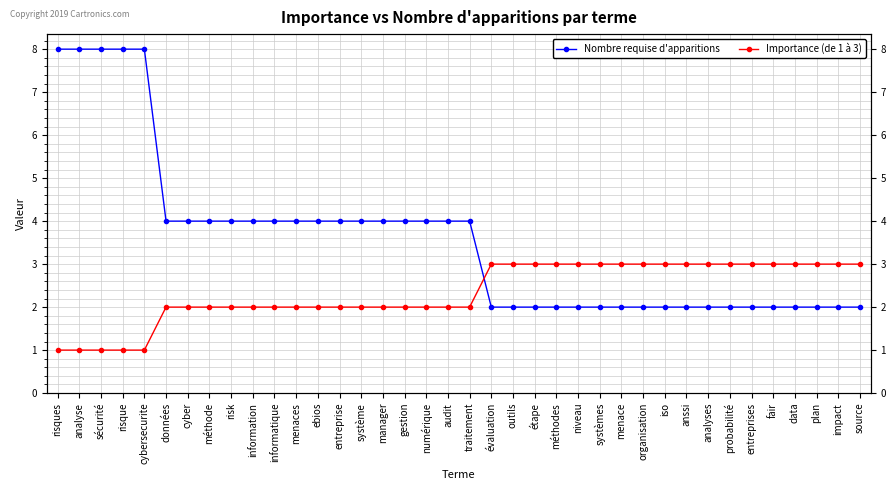

What is the difference between the highest and lowest values at risque?

7